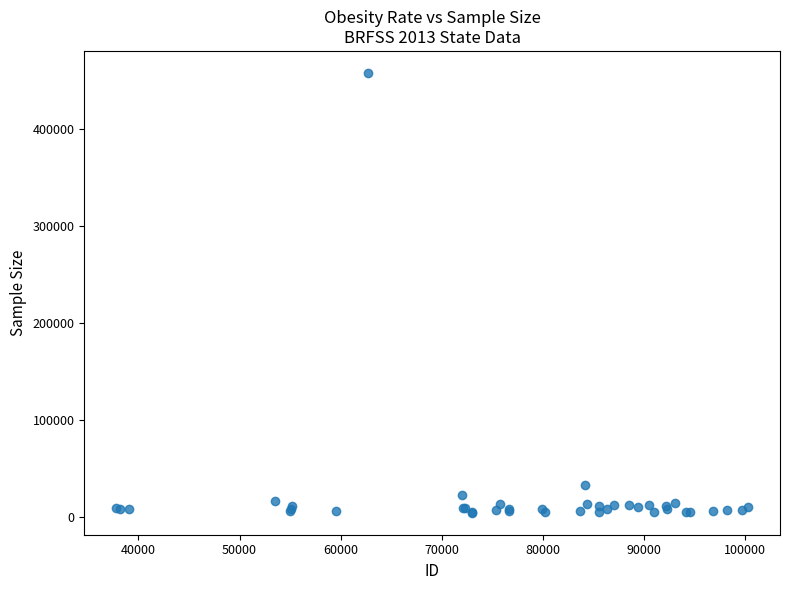

What Y value in the scatter plot is closest to 230758?

32552